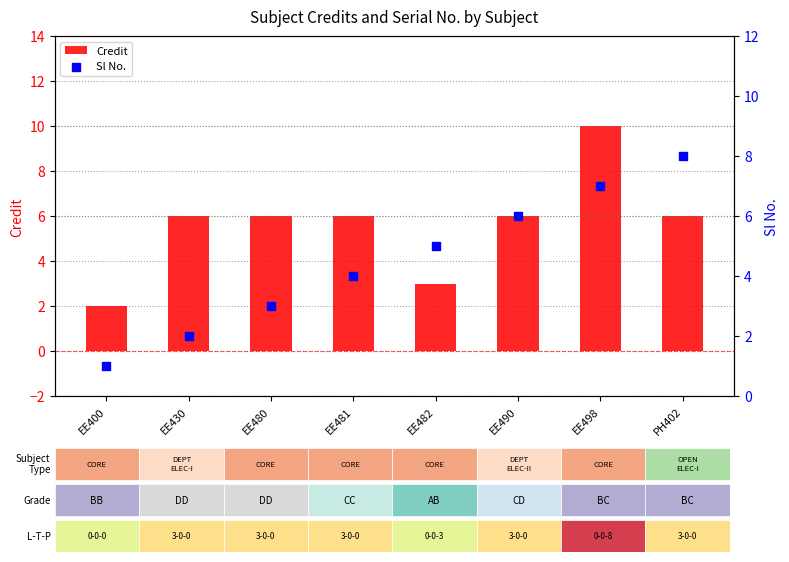

Which series has the largest total across all categories?

Credit